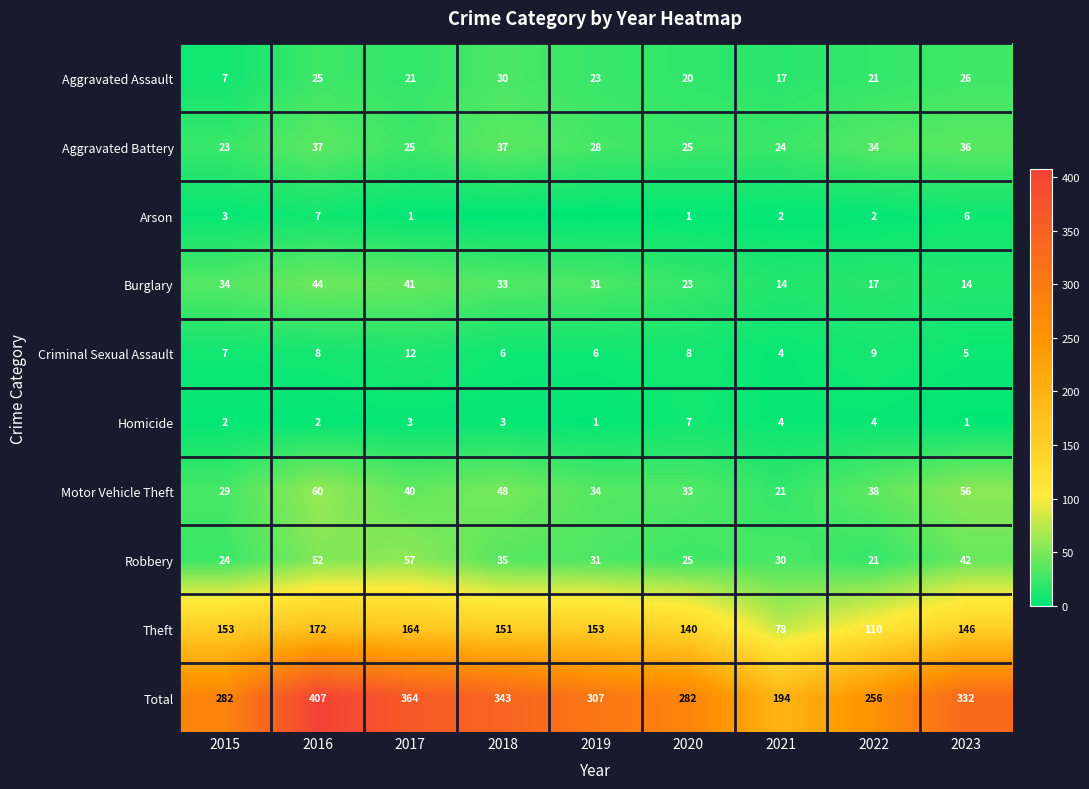

Where does the Aggravated Assault series first go above 21?

2016